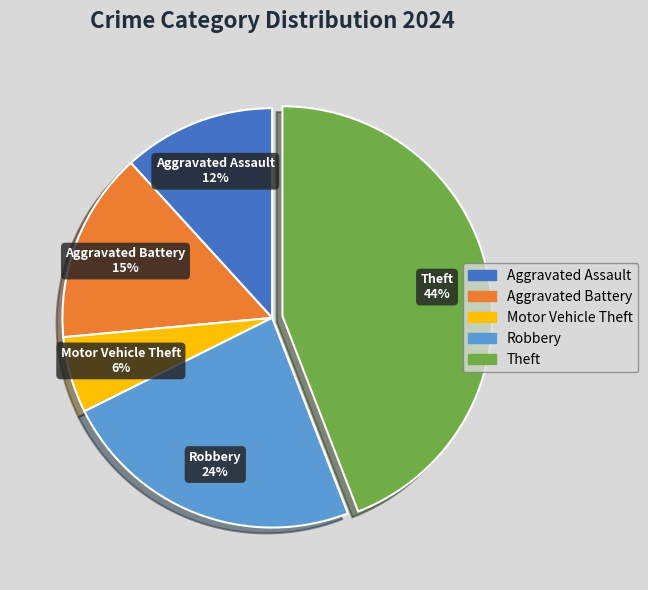

To the nearest percent, what is the average slice percentage?

20%